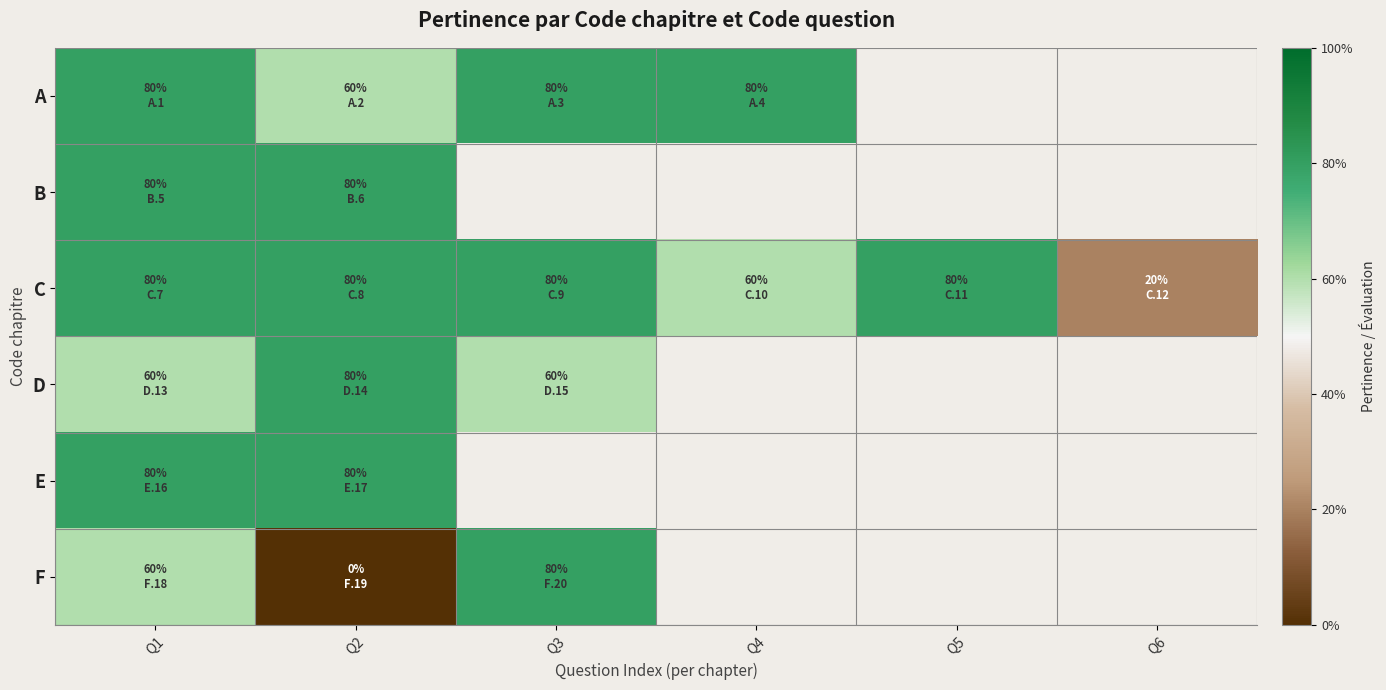

Which series has the largest total across all categories?

C